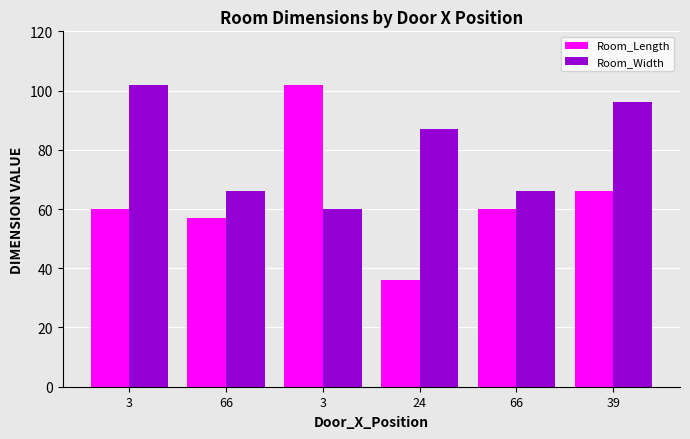

Is the value of Room_Length at 66 greater than the value of Room_Width at 66?

No